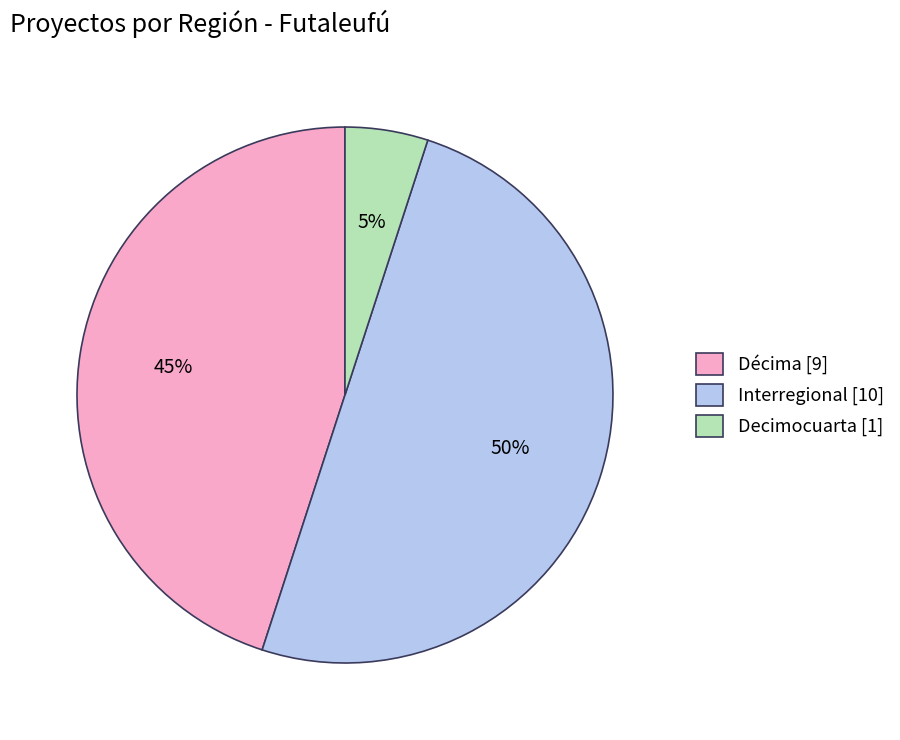

Between Interregional and Decimocuarta, which is larger?

Interregional